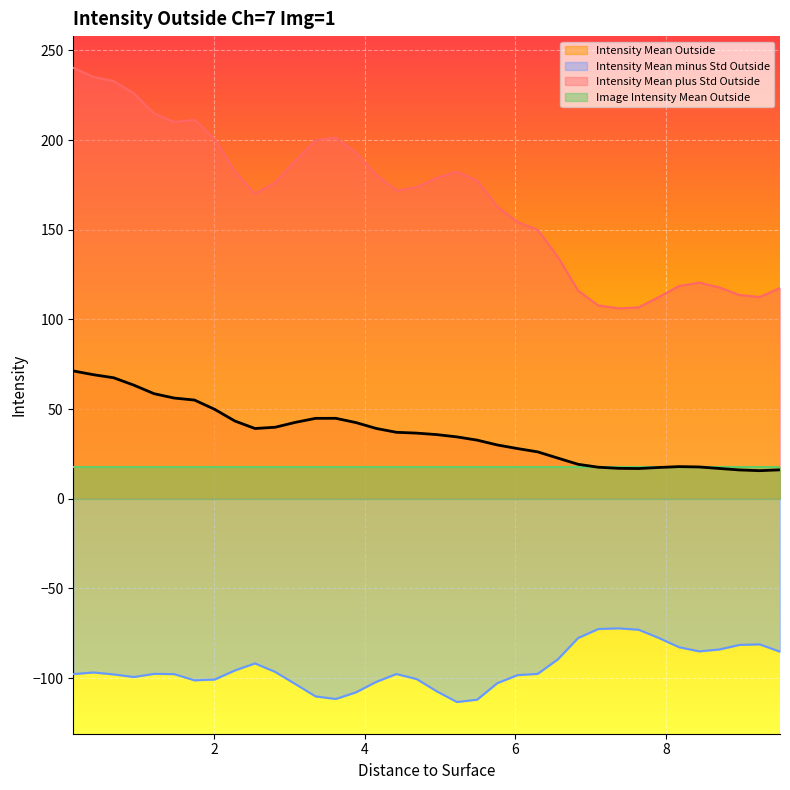

What is the maximum value for Intensity Mean plus Std Outside?

240.3